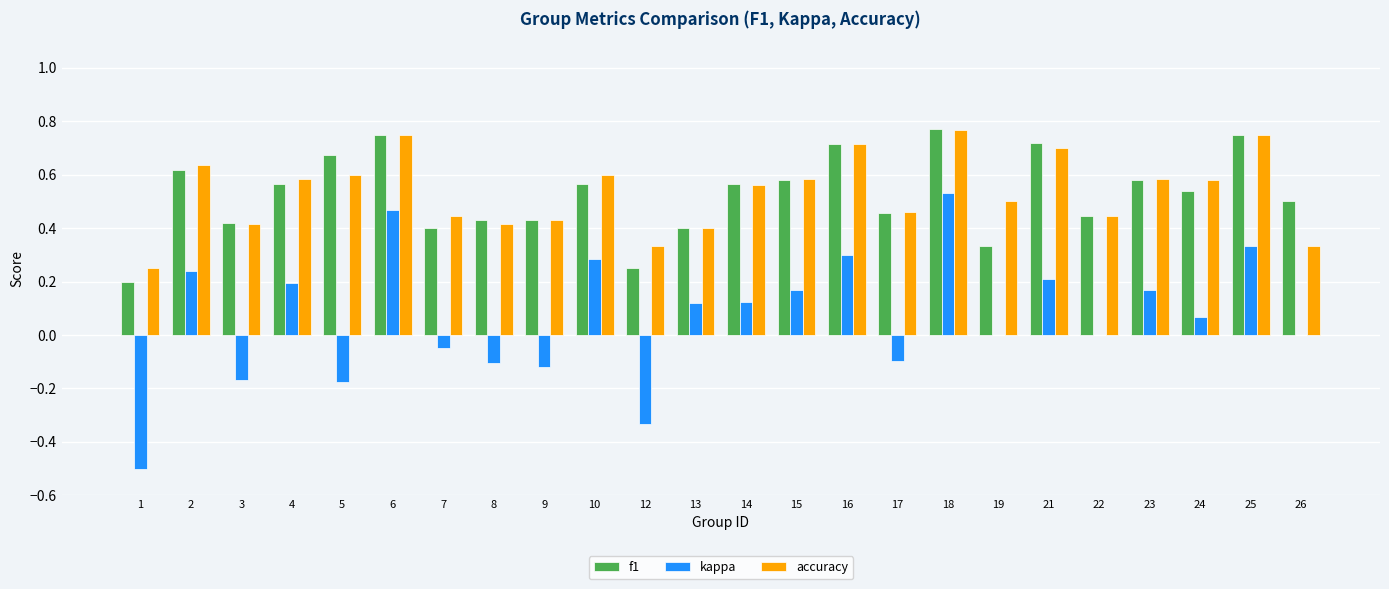

What is the sum of the accuracy values at 25 and 3?

1.2